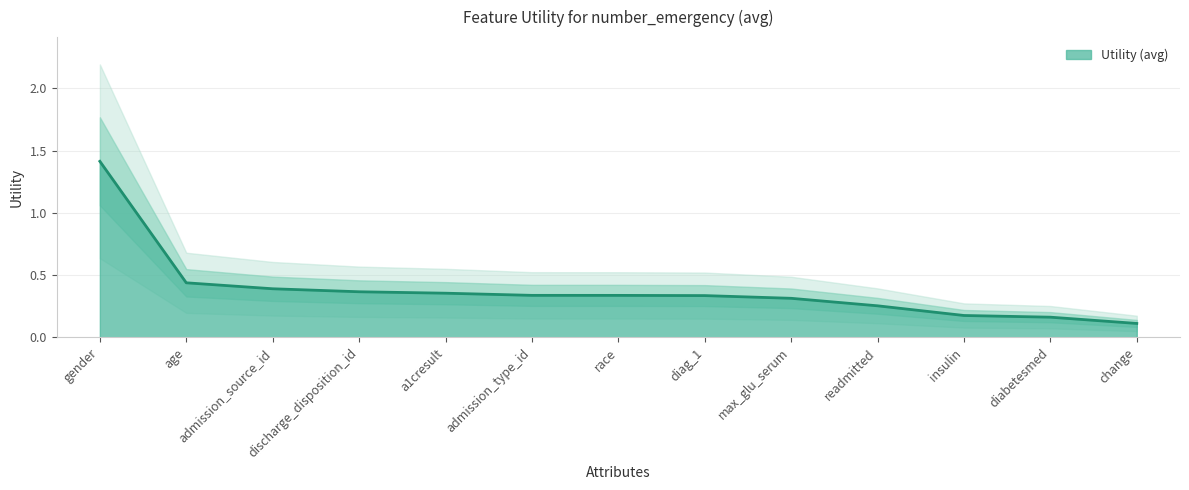

Reading left to right, list all the values displayed in this chart.

gender=1.4	age=0.4	admission_source_id=0.4	discharge_disposition_id=0.4	a1cresult=0.4	admission_type_id=0.3	race=0.3	diag_1=0.3	max_glu_serum=0.3	readmitted=0.3	insulin=0.2	diabetesmed=0.2	change=0.1